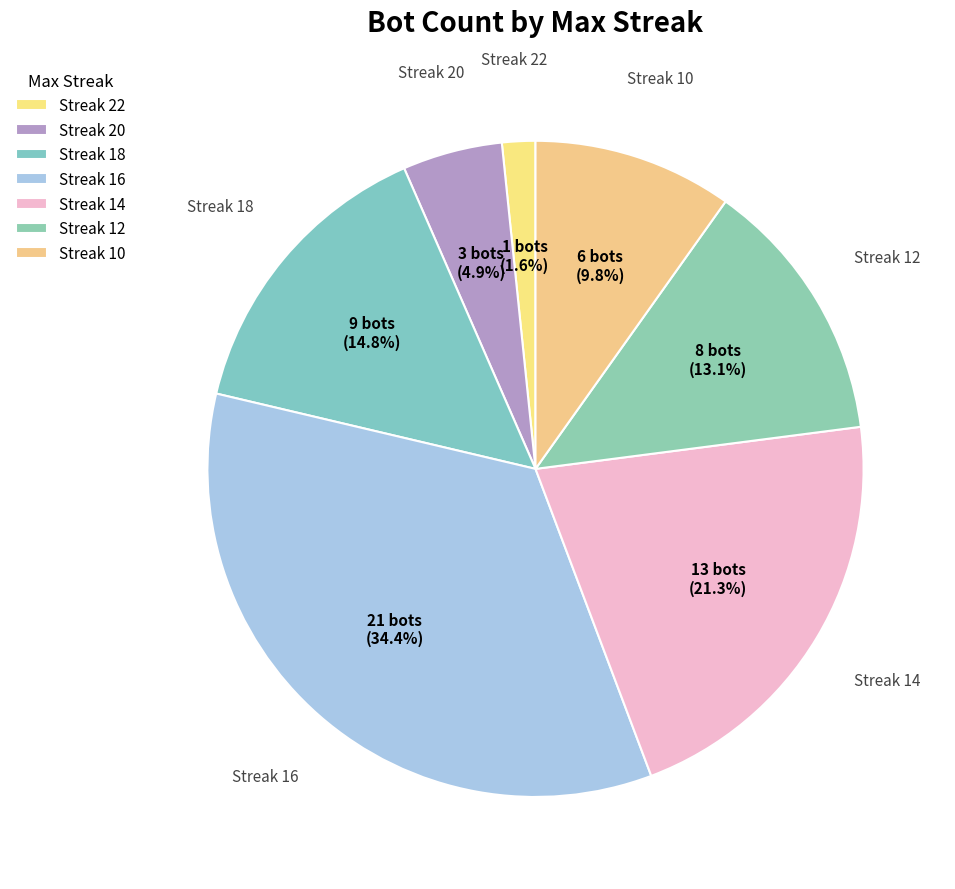

To the nearest percent, what is the difference between the largest and smallest slice percentages?

33%